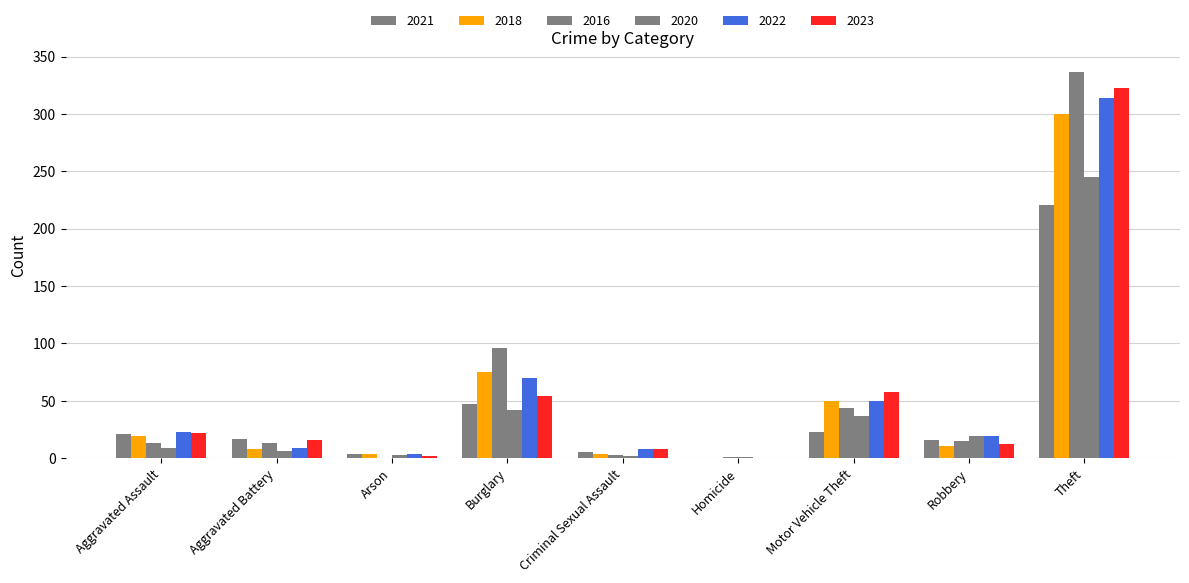

Which series has the largest total across all categories?

2016